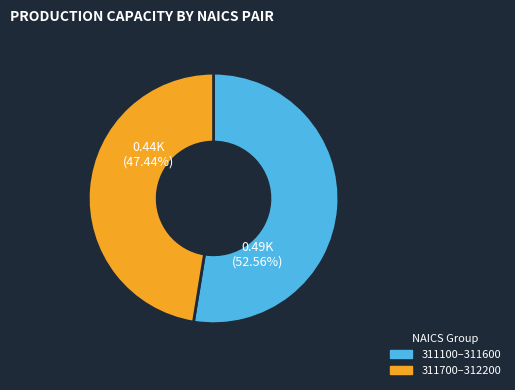

How many slices are in this pie chart?

2